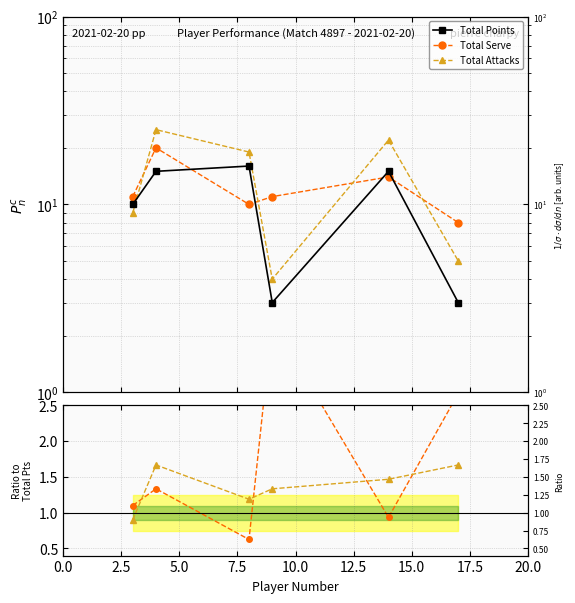

How many lines are shown in the chart?

3